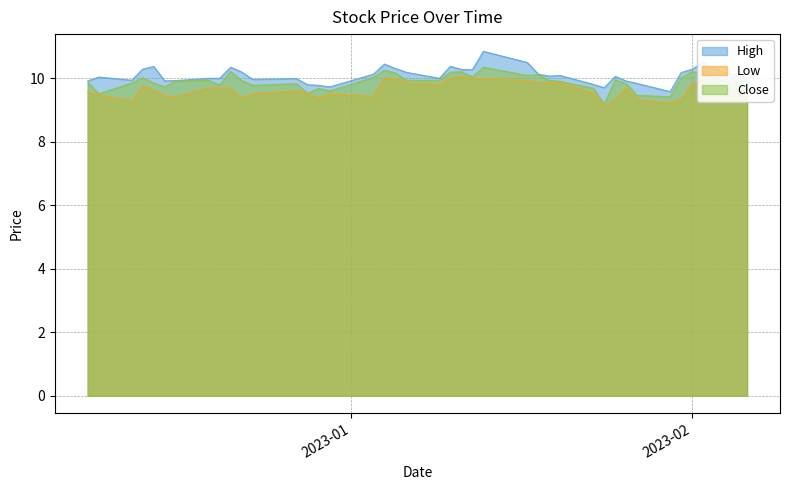

What is the spread (max minus min) of values at 2022-12-12?

0.6